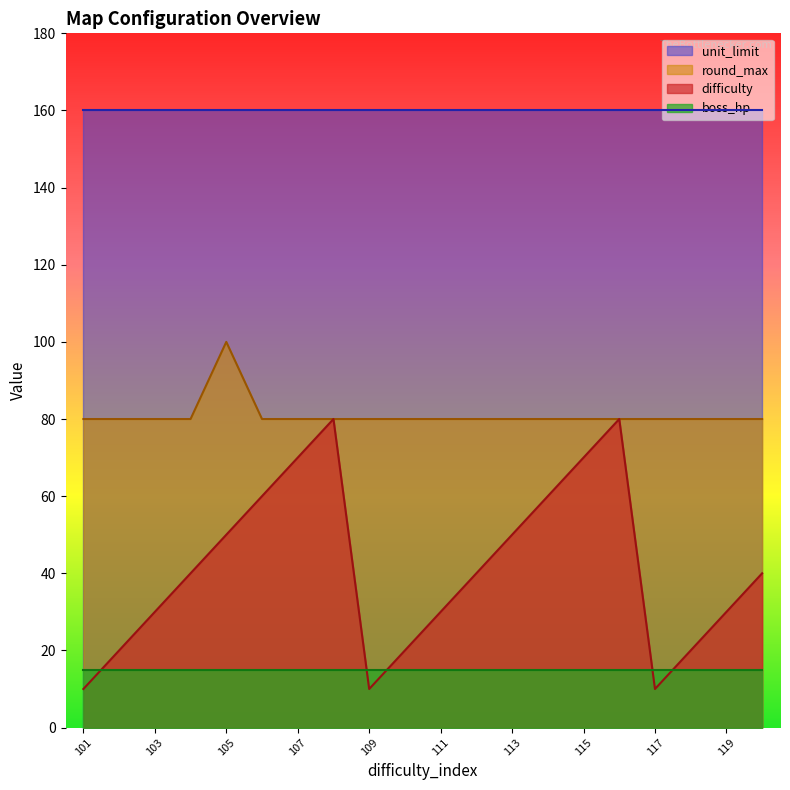

True or false: difficulty and round_max intersect in this chart.

False